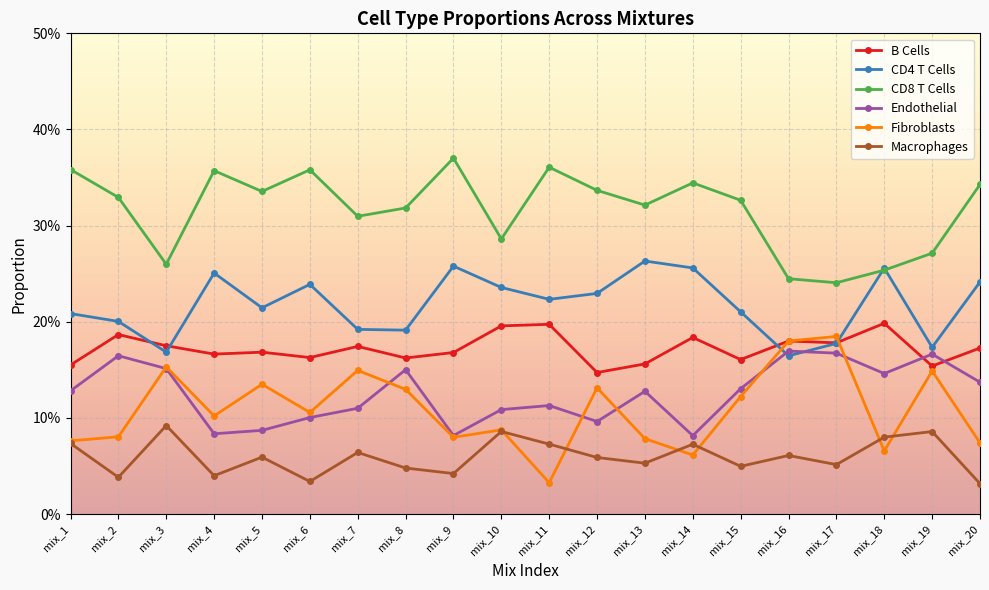

How many times do B Cells and Fibroblasts cross each other?

2